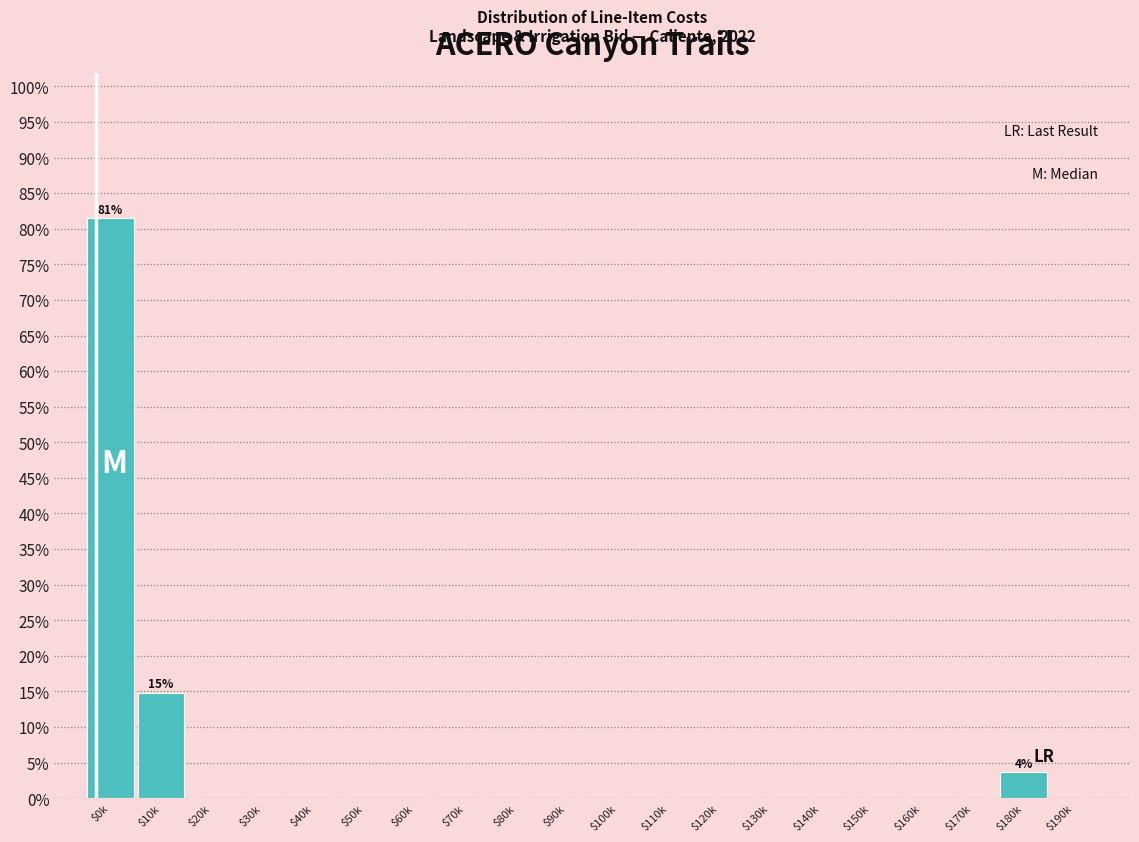

The value at $140k is 52.4. True or false?

False